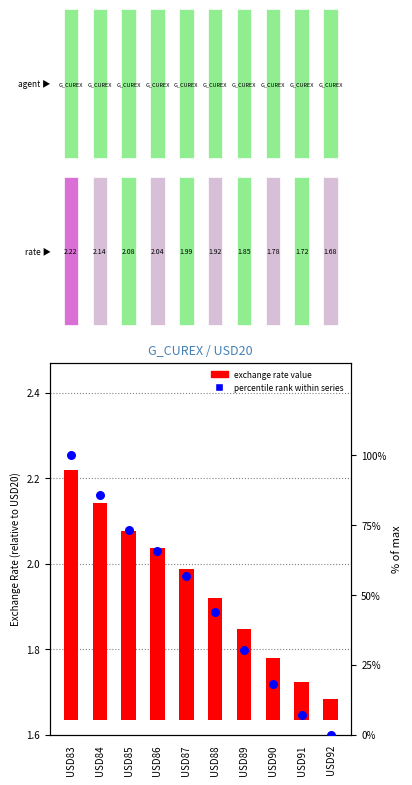

Which series has the widest spread of Y values?

percentile rank within series